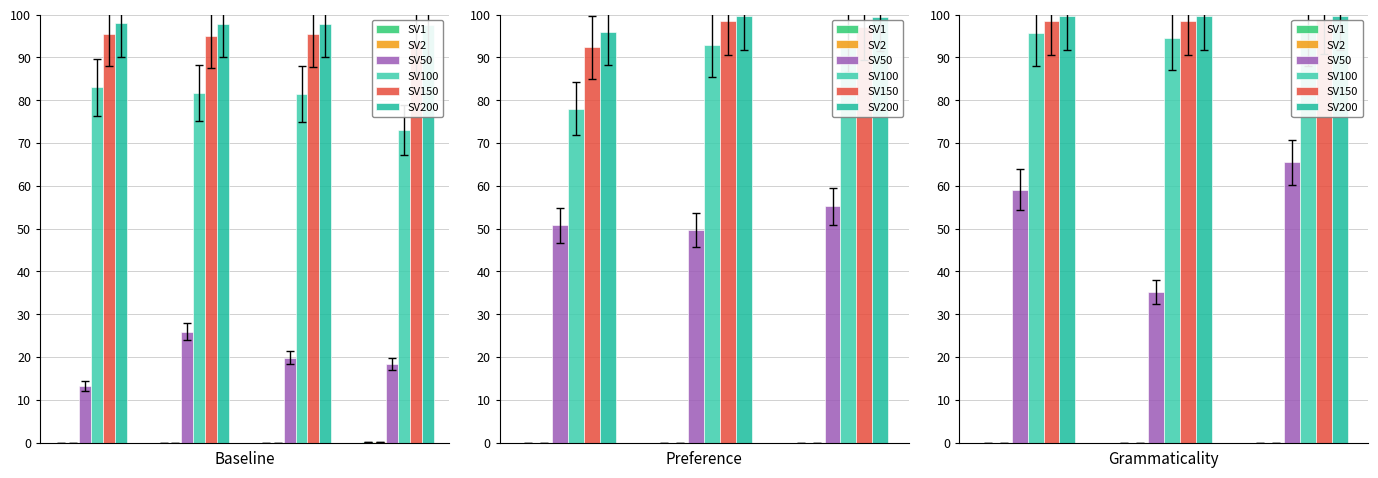

Which series has the largest range (max minus min)?

SV50